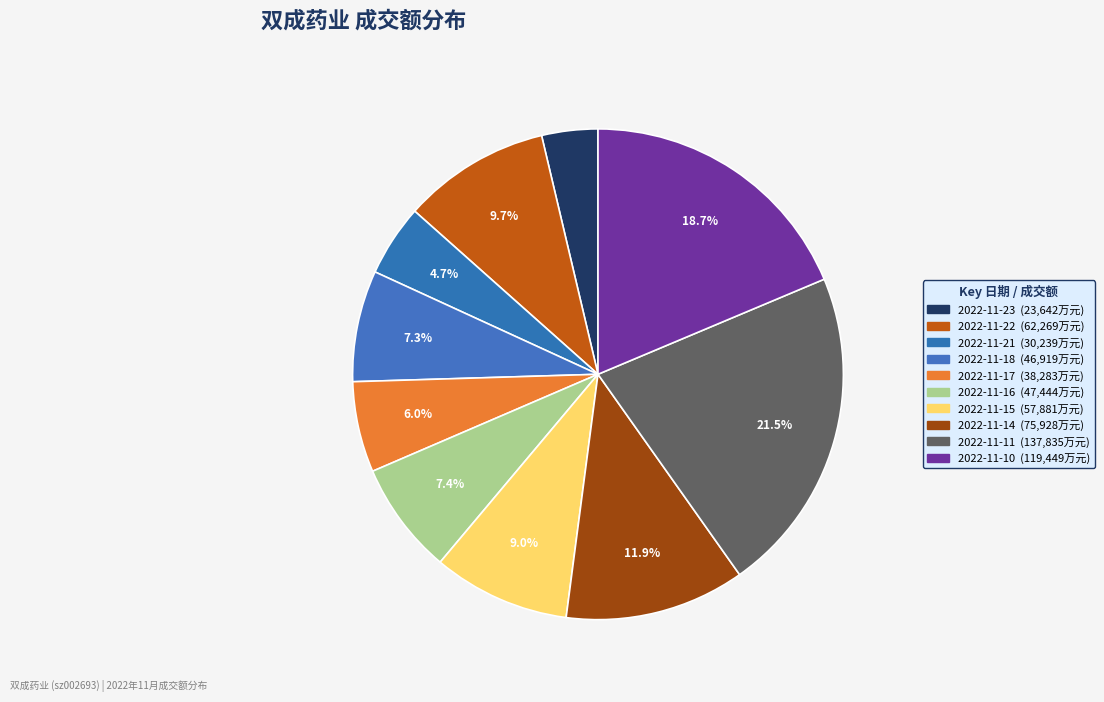

To the nearest percent, what is the difference between the largest and smallest slice percentages?

18%